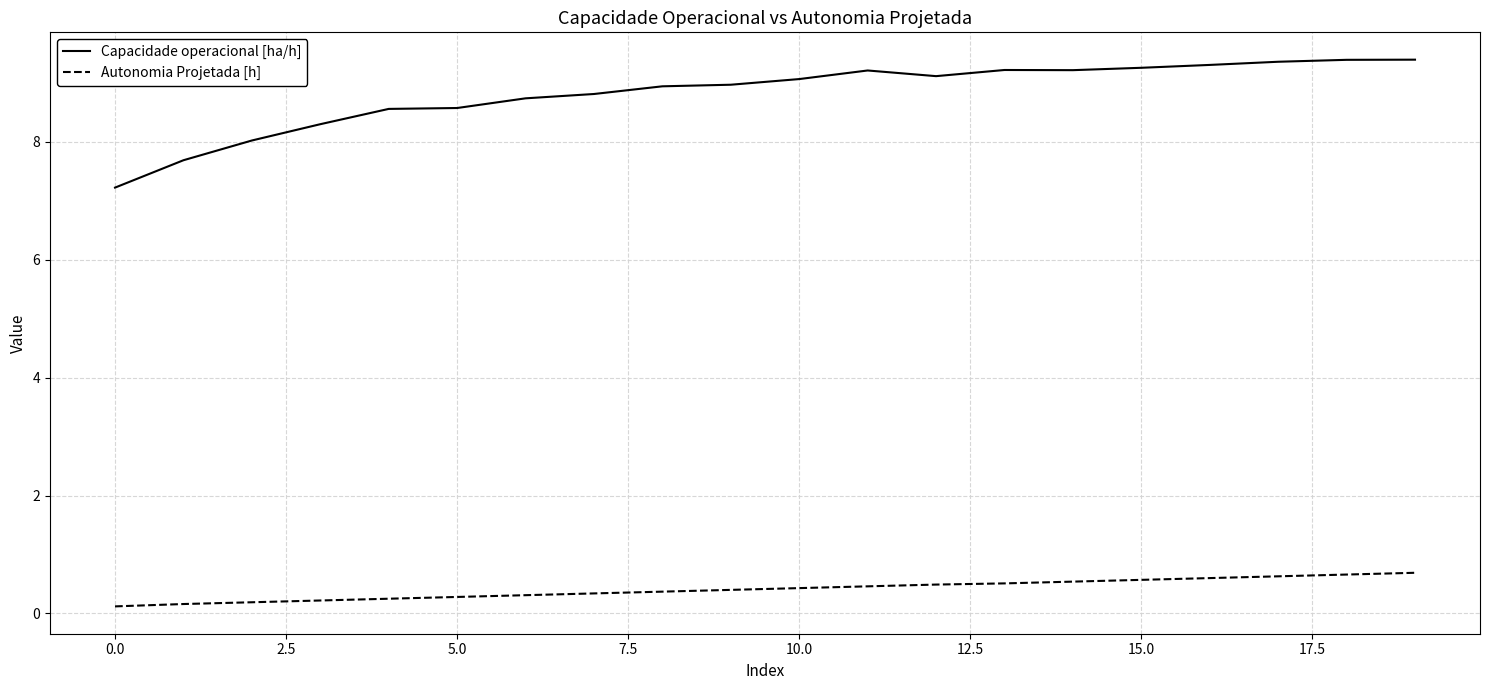

True or false: Autonomia Projetada [h] and Capacidade operacional [ha/h] cross at least once.

False